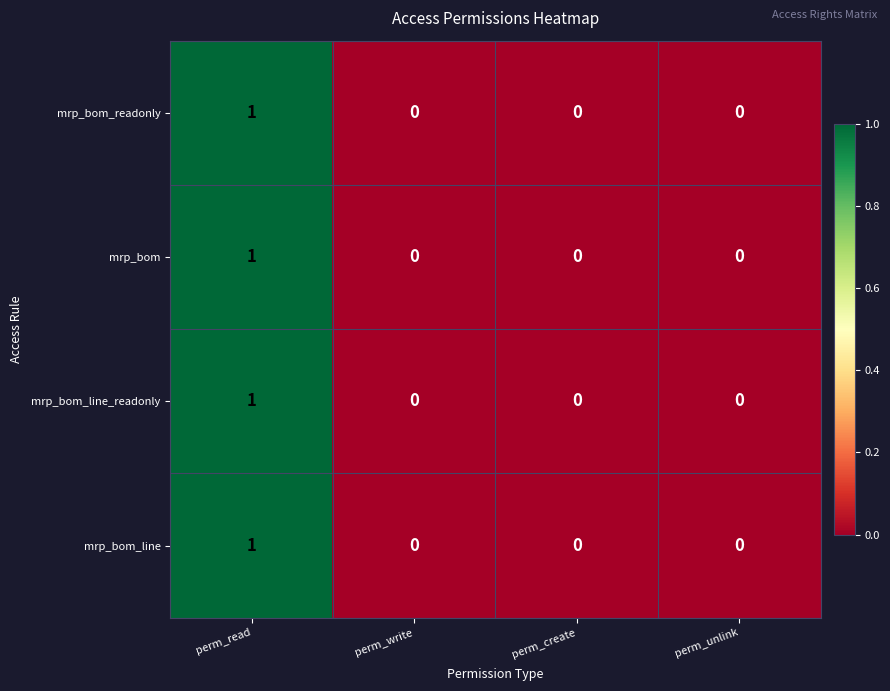

The value of mrp_bom at perm_read is 1. True or false?

True